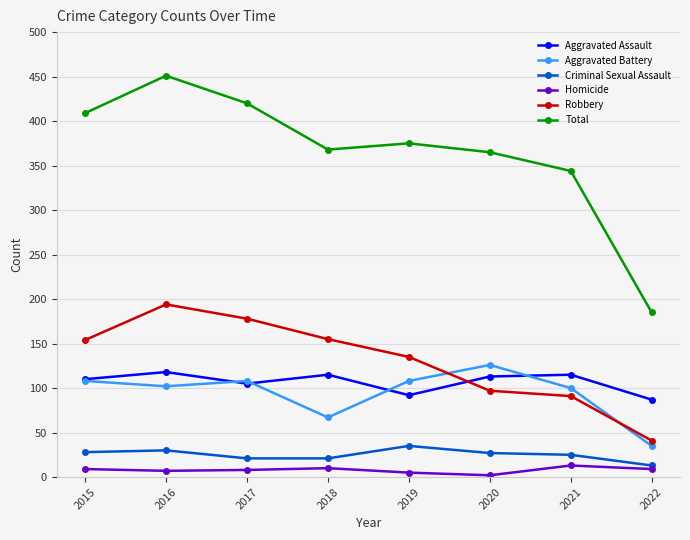

How many intersections are there between Aggravated Assault and Robbery?

1